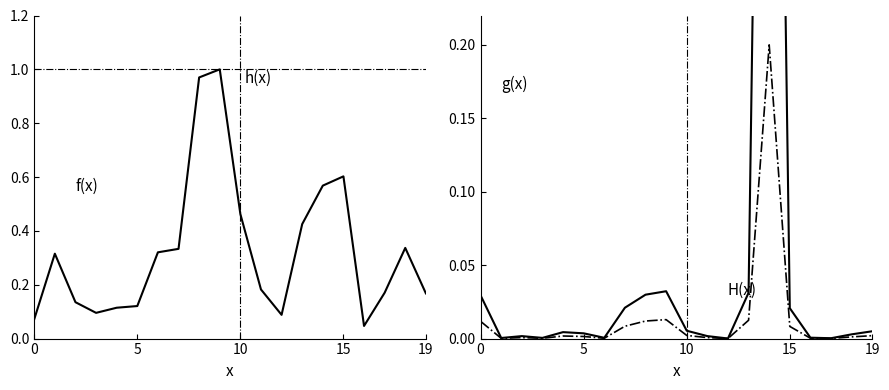

Which series changed the most between 5 and 10?

f(x)